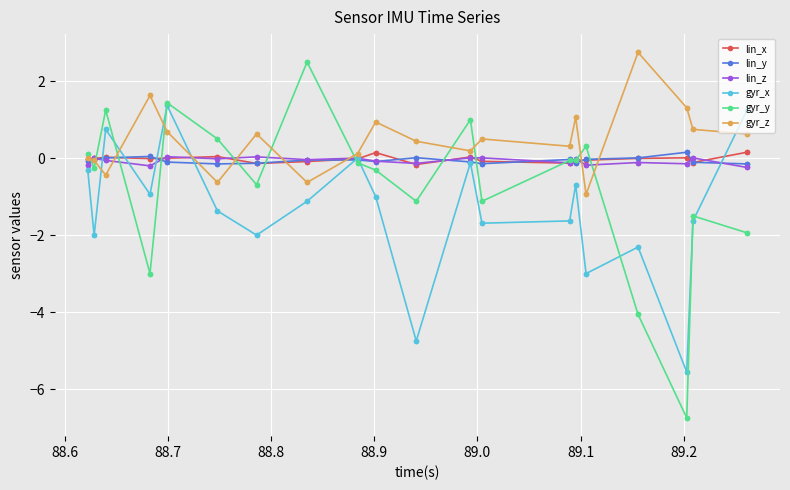

What is the difference between the second highest and second lowest values in the lin_y series?

0.3